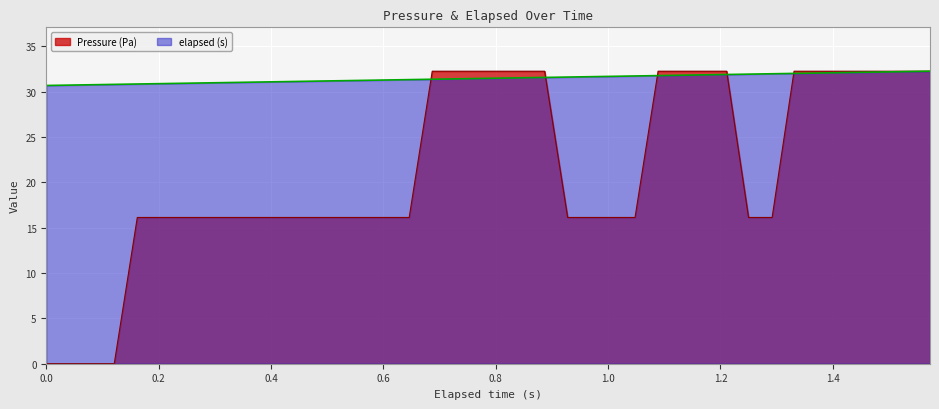

After their last crossing, which series has the higher values: Pressure (Pa) or elapsed (s)?

Pressure (Pa)